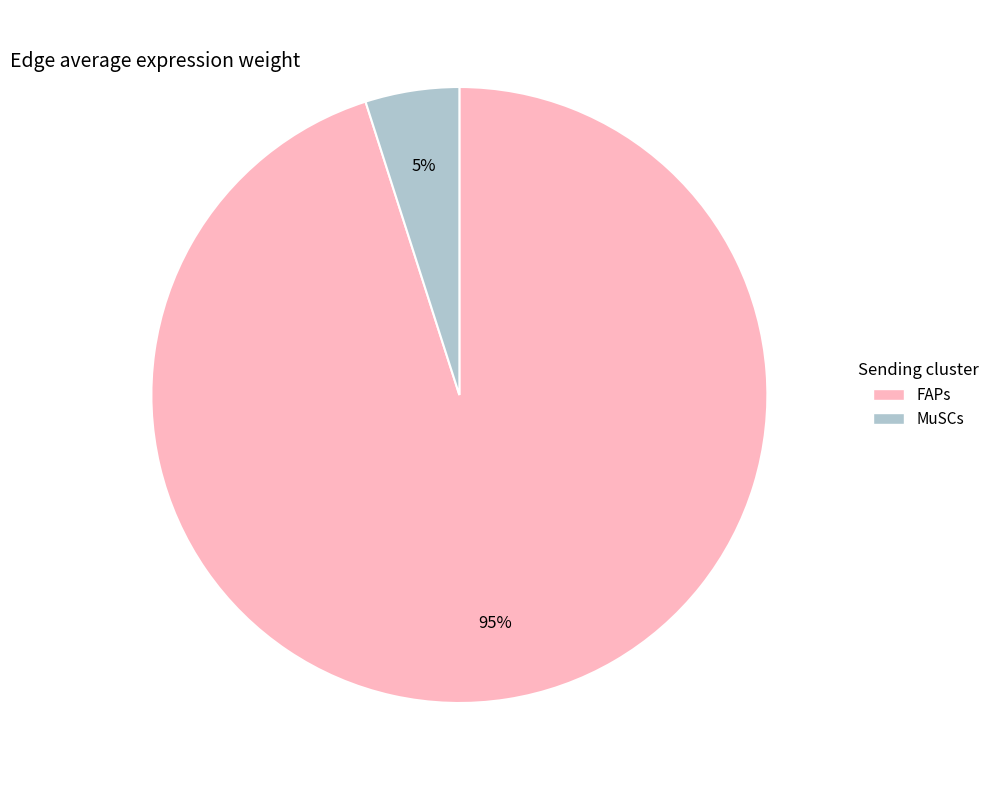

To the nearest percent, what is the average slice percentage?

50%